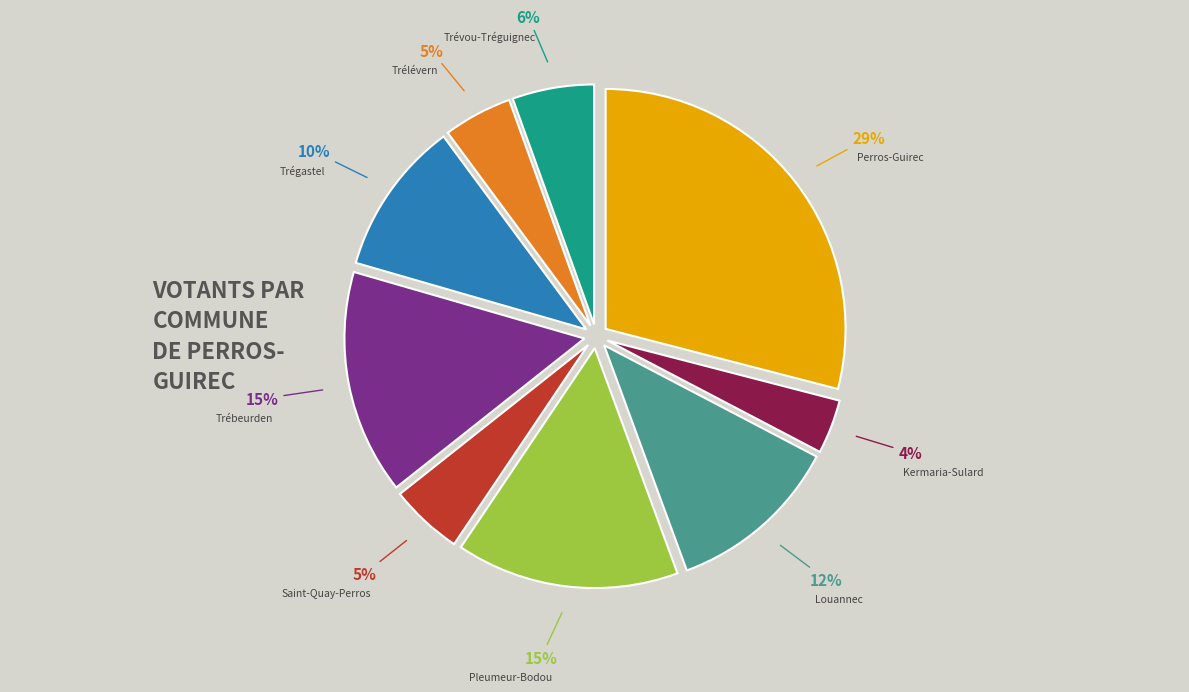

Combined, do Louannec and Trébeurden account for over 50%?

No